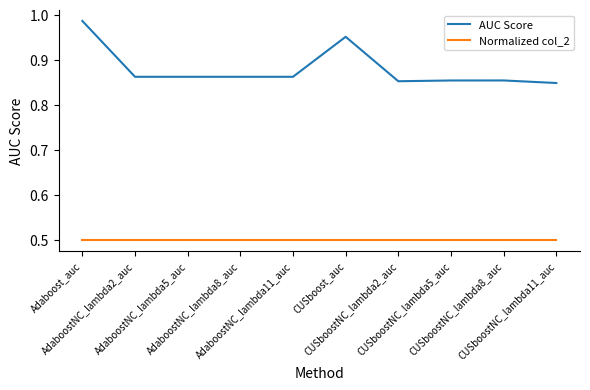

What is the approximate value of Normalized col_2 at AdaboostNC_lambda11_auc?

0.5